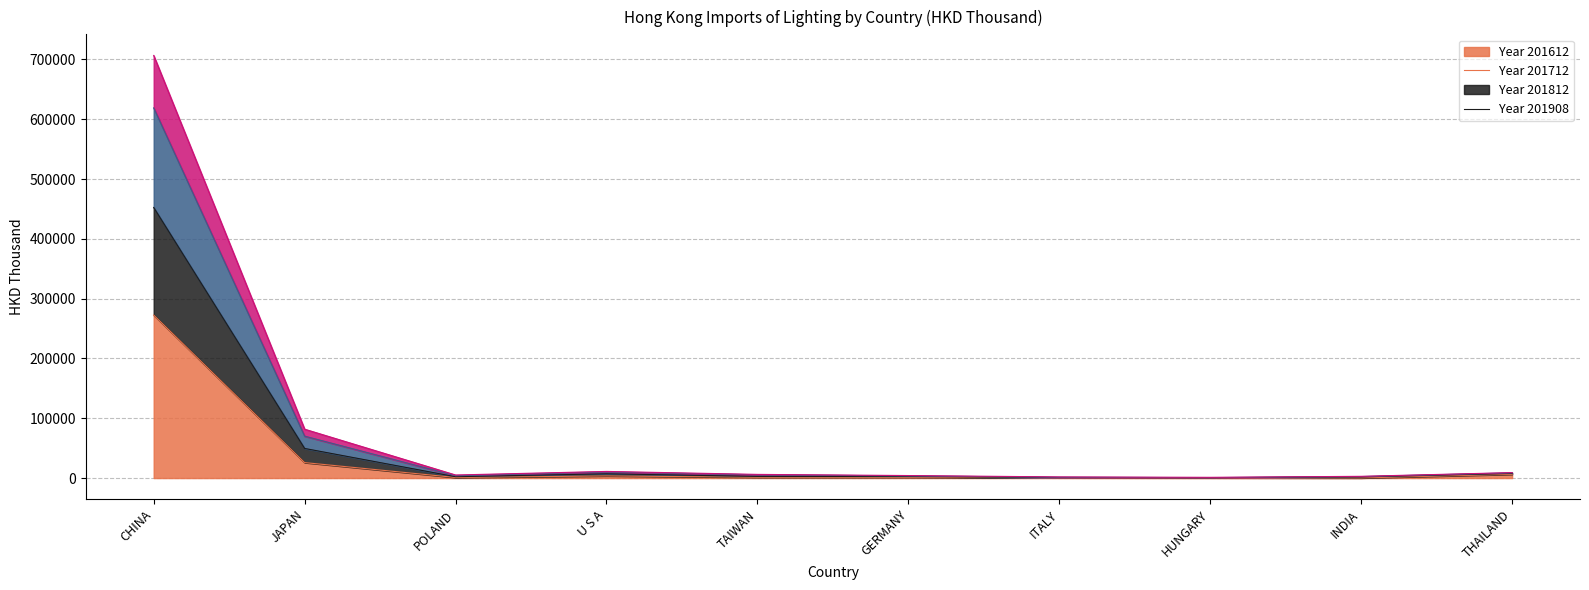

What is the average value of the 201908 series?

52761.3